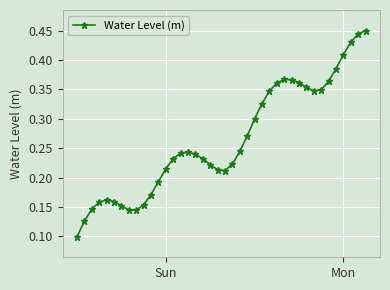

True or false: there are more than 0 points higher than both neighbors.

True